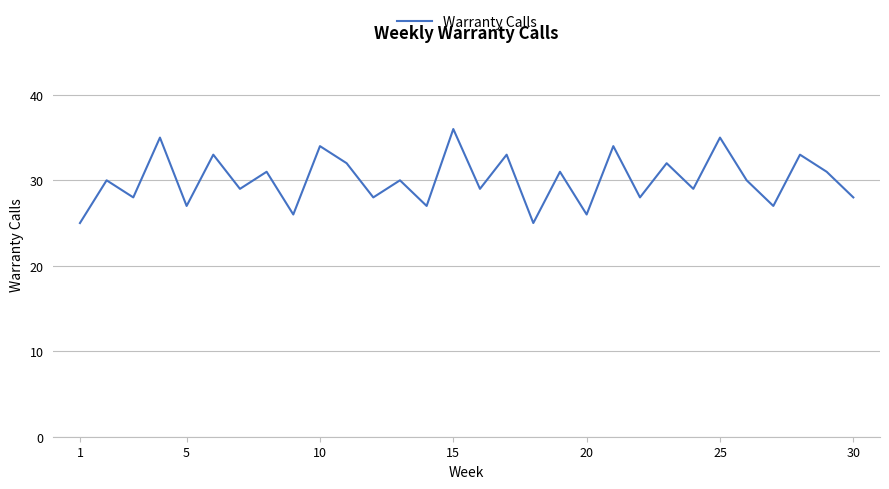

What is the difference between the maximum and minimum values?

11